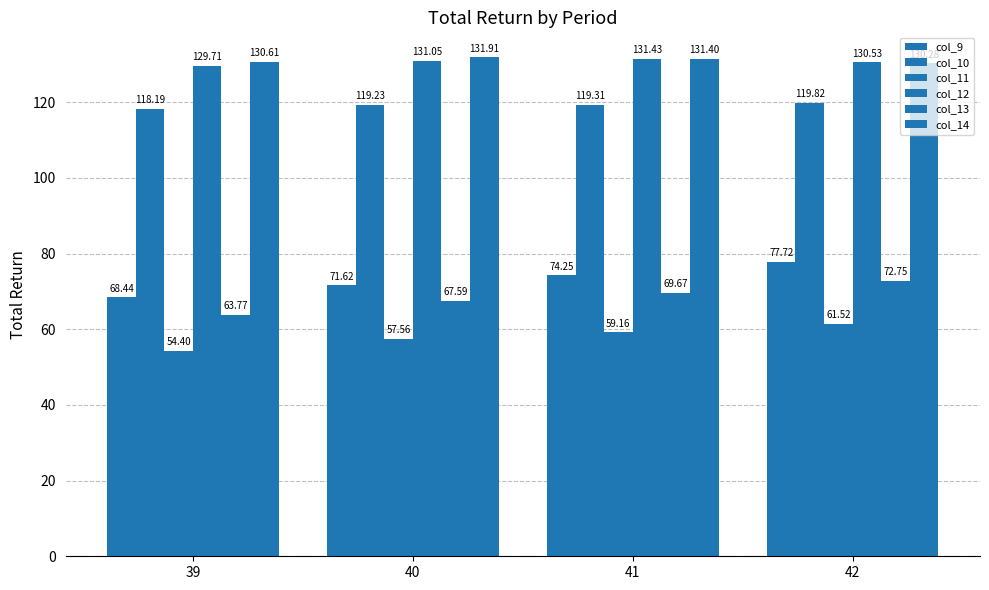

What is the difference between the col_13 values at 40 and 39?

3.8